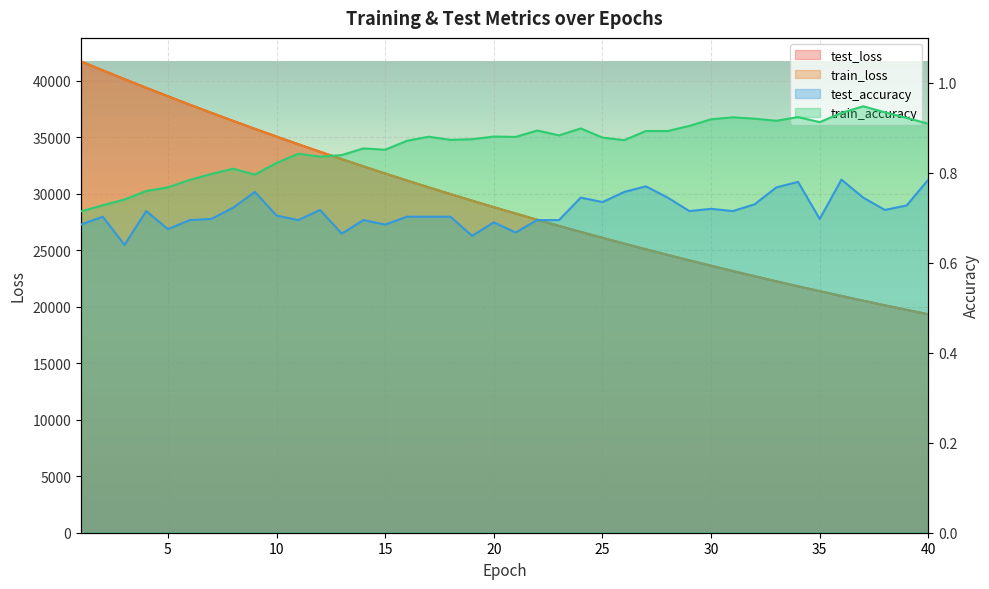

True or false: test_loss and train_accuracy cross at least once.

False